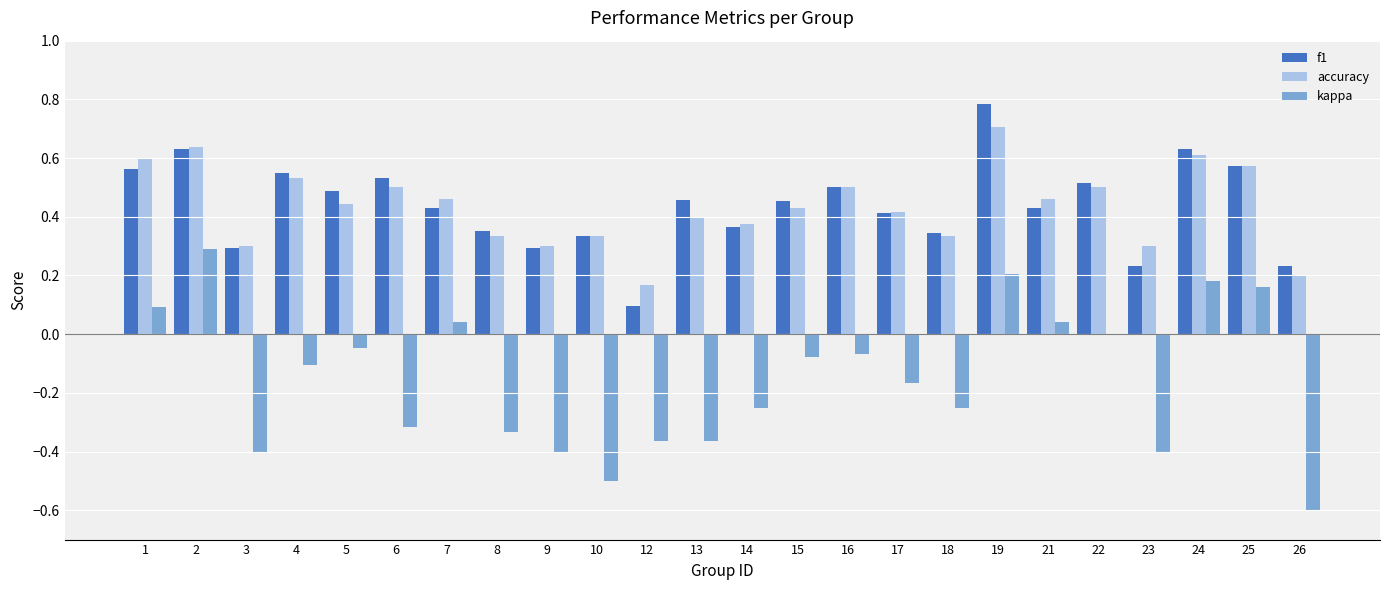

At which category is the sum across all series the highest?

19